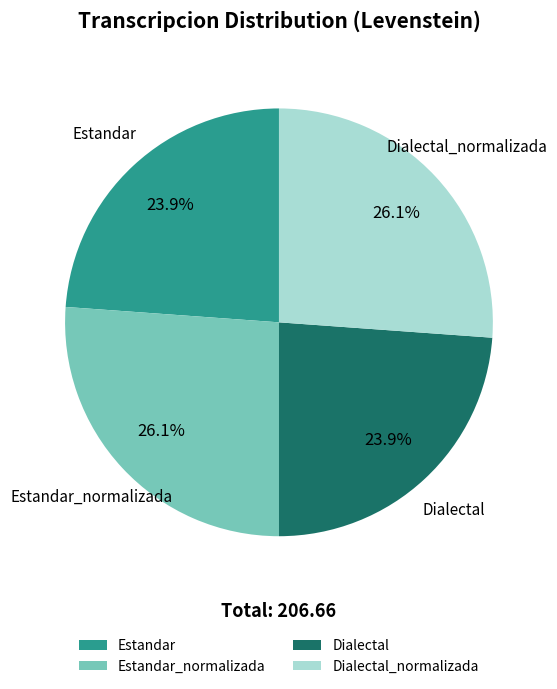

To the nearest percent, what percentage of the pie is Estandar?

24%